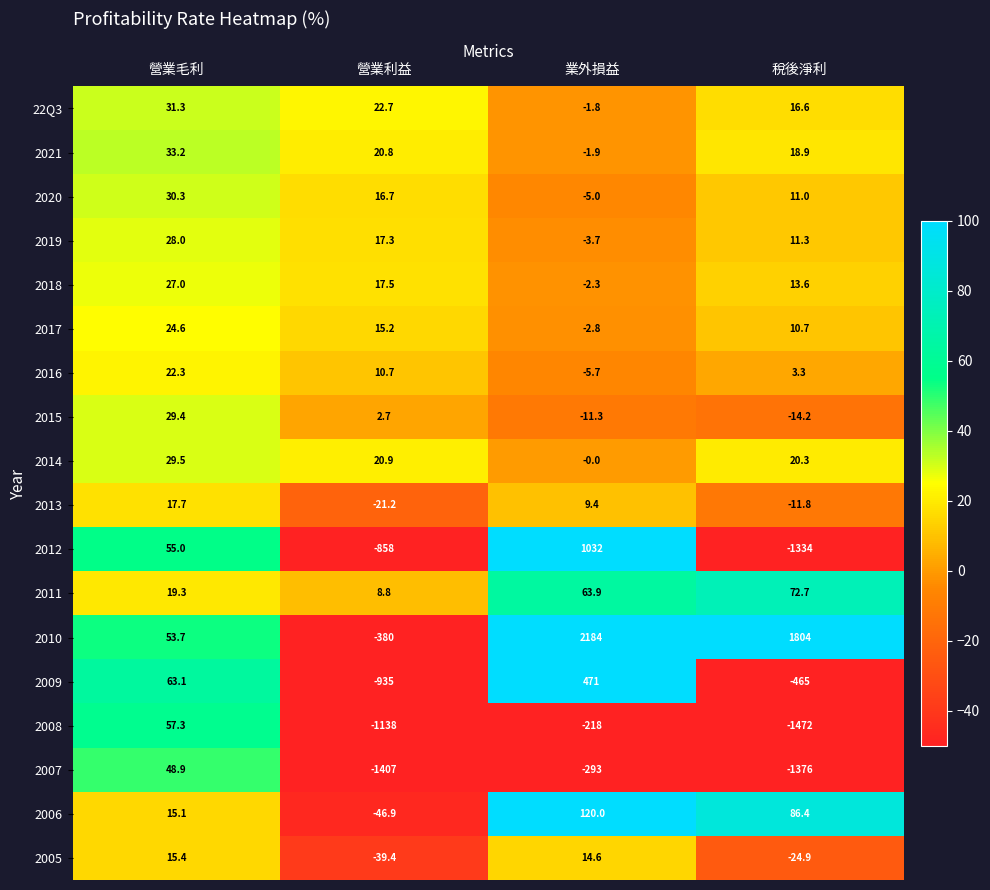

The value of 2005 at 稅後淨利 is -34.3. True or false?

False